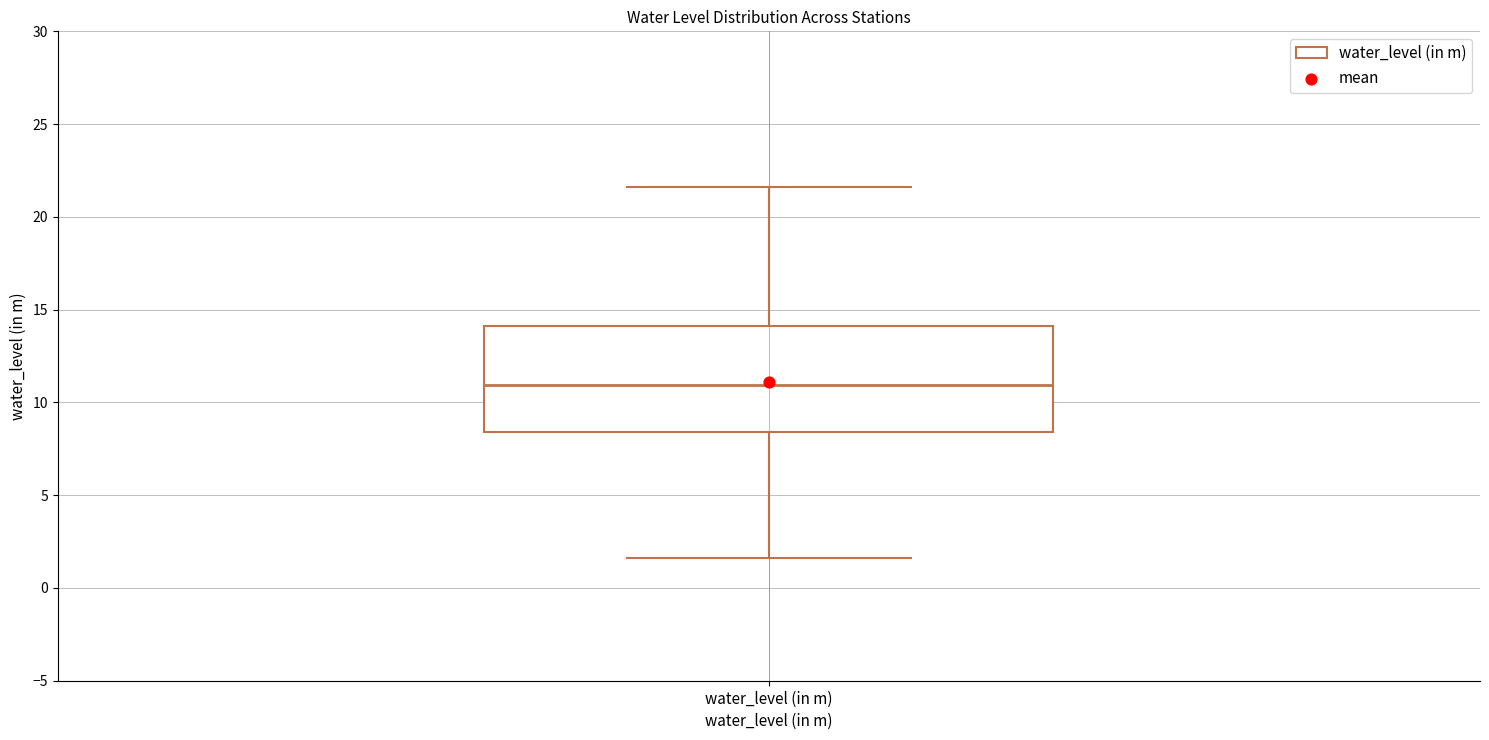

Transcribe this box plot: give where the median line is, the range the box spans, and where the two whiskers end, as read against the y-axis. The values are not printed on the chart, so give them approximately, as read against the axis.

median 11.0, box 8.5 to 14.0, whiskers 1.5 to 21.5